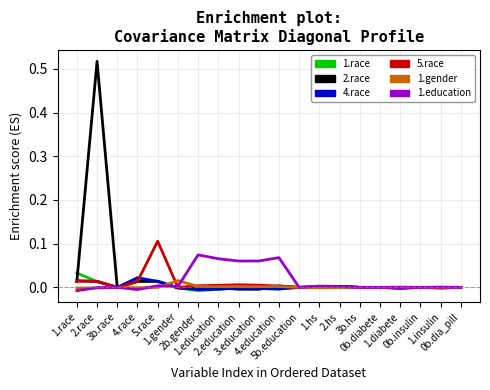

How many lines are shown in the chart?

6